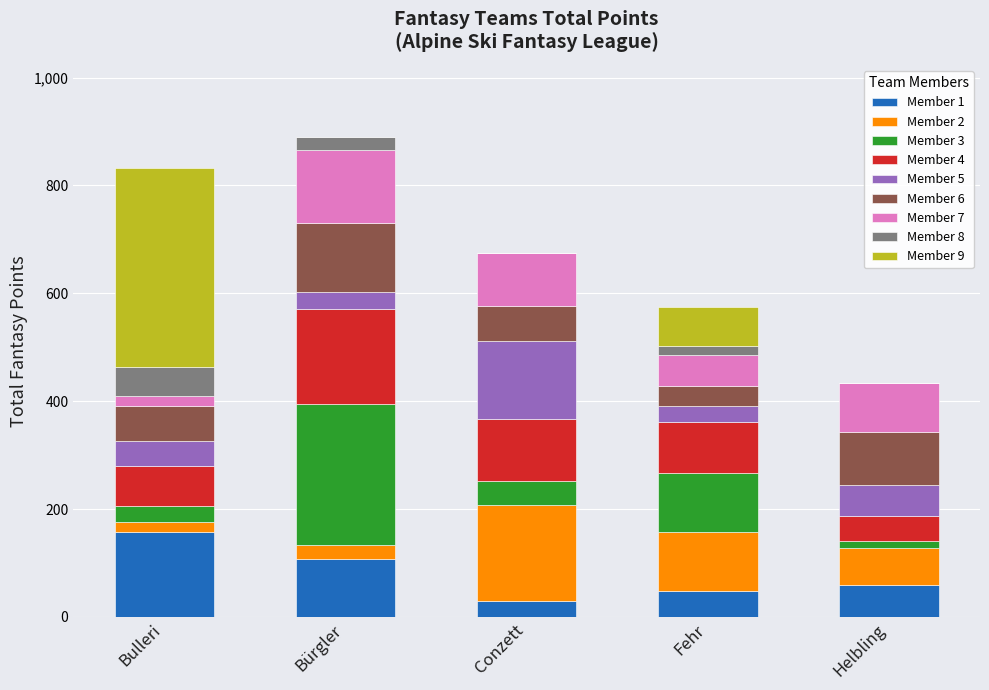

What is the total value across all series at Bürgler?

890